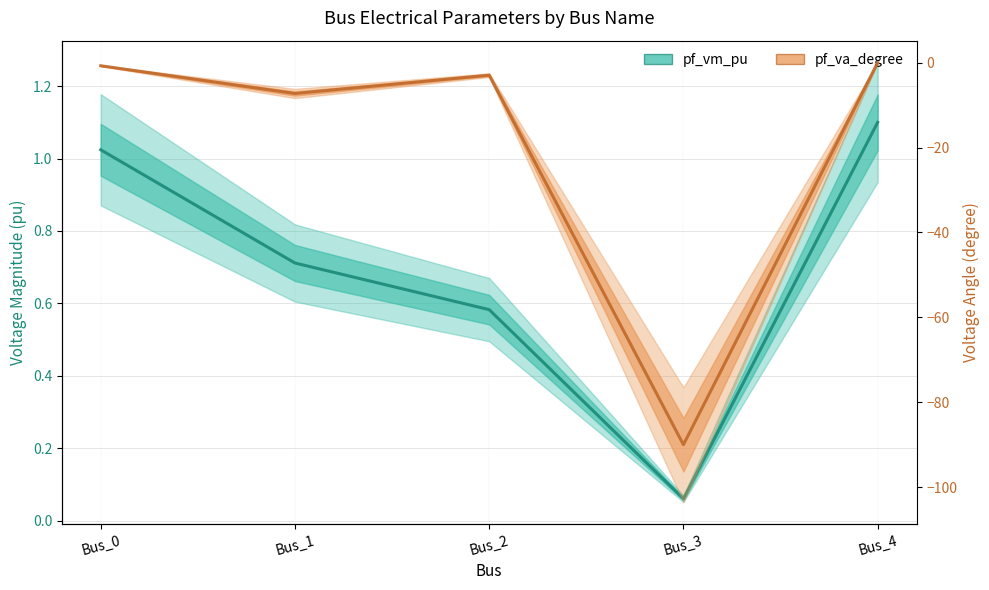

How many values in the pf_va_degree series exceed -2?

2